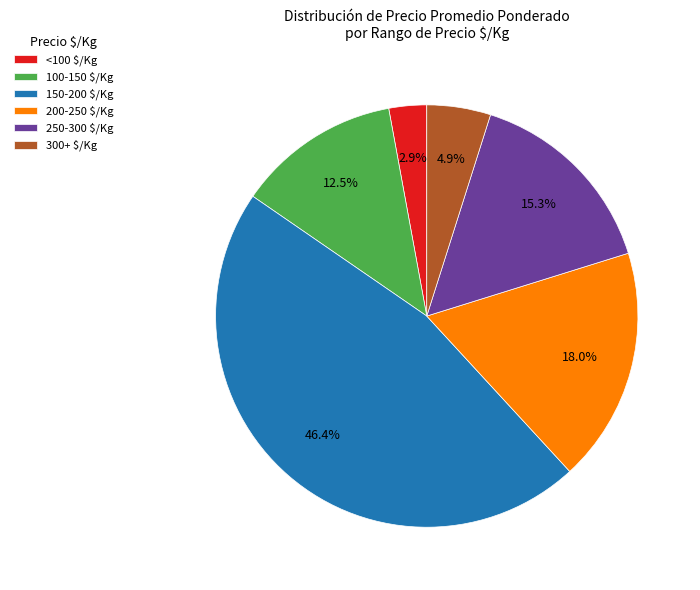

Does 150-200 $/Kg account for over 50% of the chart?

No